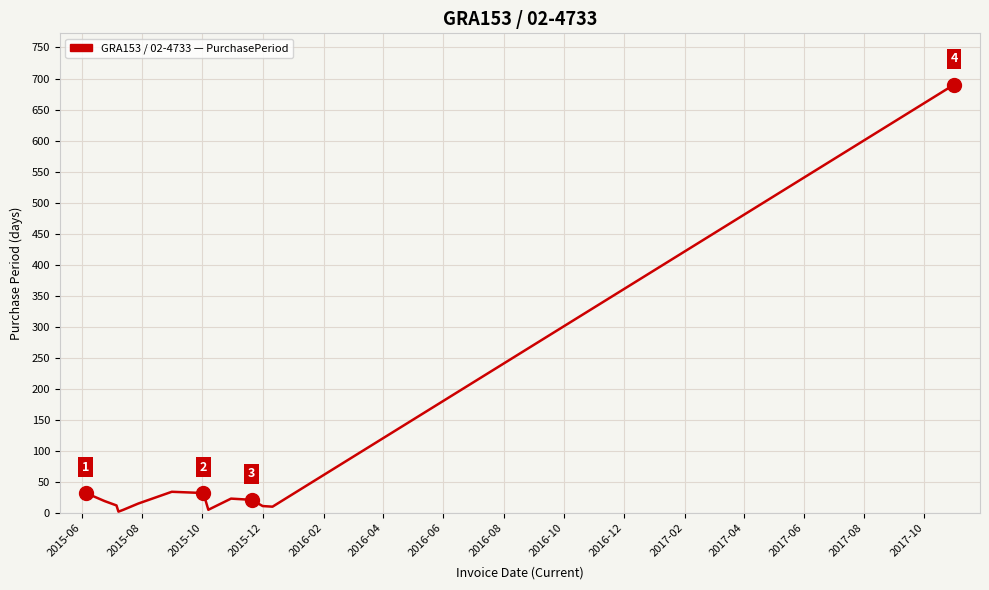

What is the greatest value displayed?

690